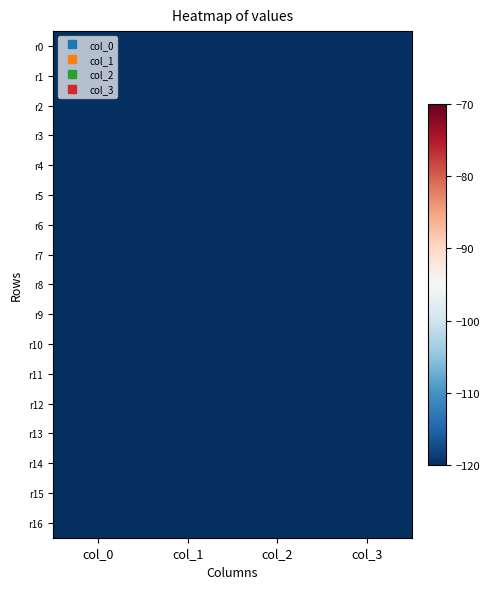

Reading left to right, transcribe all the data shown in this chart.

r0: col_0=-5382601.2	col_1=-5849383.3	col_2=-5036551.4	col_3=-4862114.4
r1: col_0=-5092844.8	col_1=-5583672.6	col_2=-4797074.7	col_3=-4791791.7
r2: col_0=-5482035.1	col_1=-6099134.5	col_2=-4950970.9	col_3=-4719522.0
r3: col_0=-5040450.3	col_1=-5477563.1	col_2=-4876595.3	col_3=-4951679.7
r4: col_0=-4947632.7	col_1=-5349953.4	col_2=-4838110.3	col_3=-4980974.3
r5: col_0=-4950360.7	col_1=-5386055.4	col_2=-4790605.3	col_3=-4888386.6
r6: col_0=-4782426.6	col_1=-5060822.0	col_2=-4824309.2	col_3=-5111029.3
r7: col_0=-5000188.1	col_1=-5513652.9	col_2=-4847131.2	col_3=-5065907.8
r8: col_0=-4841582.1	col_1=-5200008.5	col_2=-4918278.8	col_3=-5293252.5
r9: col_0=-4762781.5	col_1=-5275479.2	col_2=-4673088.3	col_3=-5041033.6
r10: col_0=-4780935.1	col_1=-4881118.9	col_2=-5080174.2	col_3=-5687129.0
r11: col_0=-4595698.7	col_1=-4867333.5	col_2=-4824701.2	col_3=-5329123.0
r12: col_0=-4571789.2	col_1=-4953080.0	col_2=-4717323.6	col_3=-5185969.5
r13: col_0=-4700627.7	col_1=-5192480.5	col_2=-4591565.4	col_3=-4863878.8
r14: col_0=-4652510.9	col_1=-5162318.2	col_2=-4599332.0	col_3=-4973661.8
r15: col_0=-4557999.6	col_1=-5000695.1	col_2=-4641150.9	col_3=-5079942.2
r16: col_0=-5000062.8	col_1=-5535394.5	col_2=-4616070.6	col_3=-4626474.6